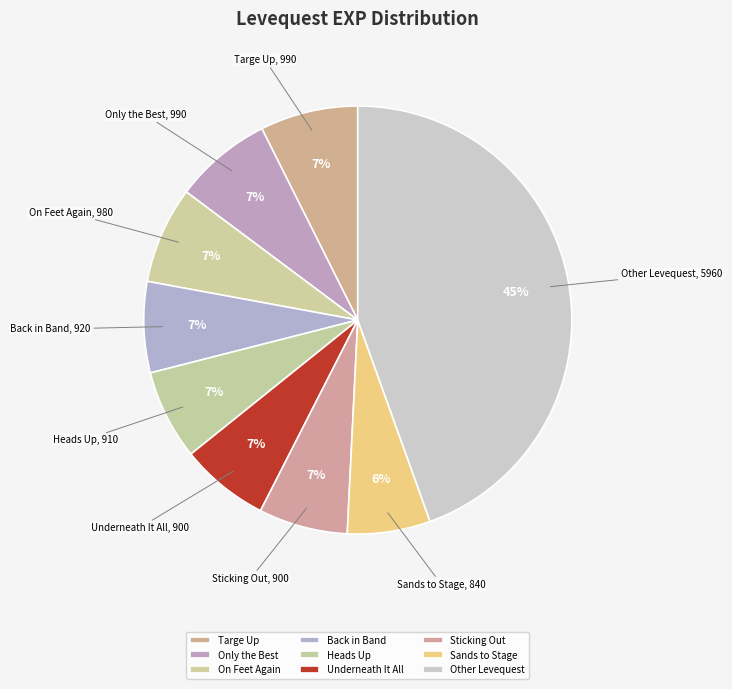

How many slices are in this pie chart?

9